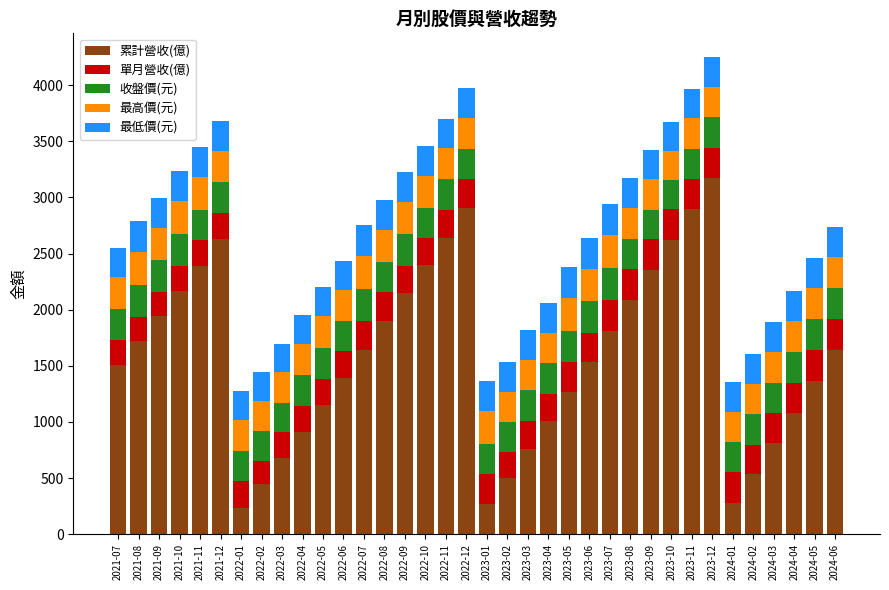

What is the difference between the maximum and minimum values in the 累計營收(億) series?

2932.1